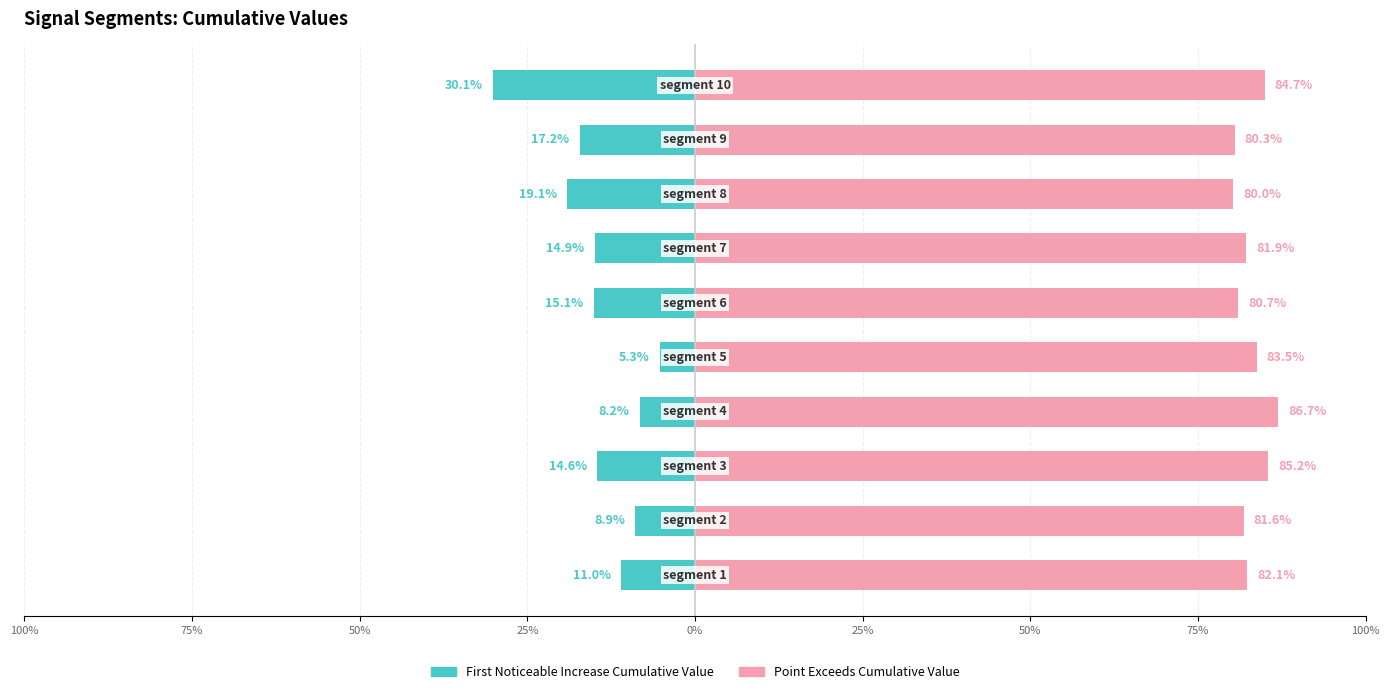

True or false: First_Noticeable_Increase_Cumulative_Value has a value of -27.4 at 75%.

False